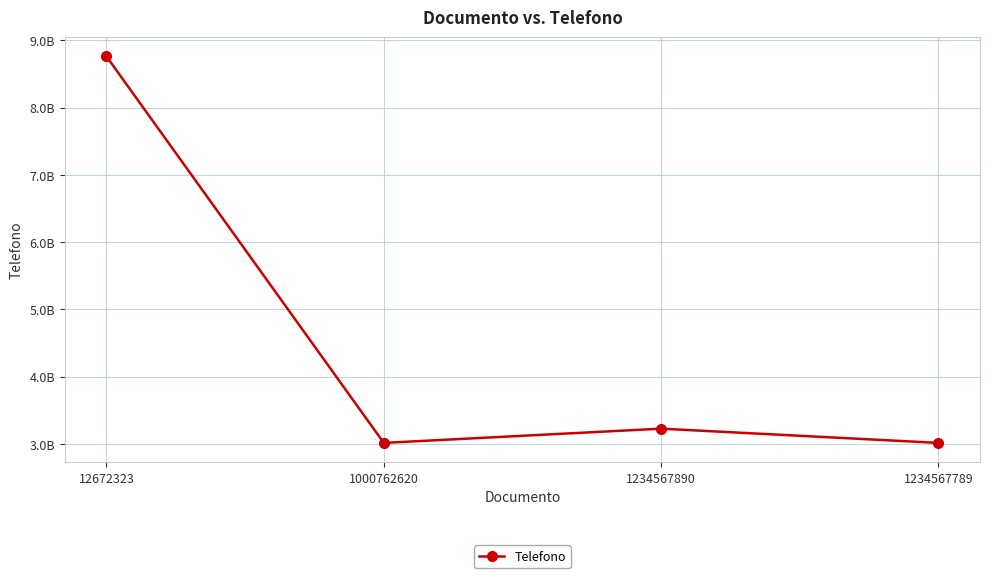

What position from the left is 12672323?

1